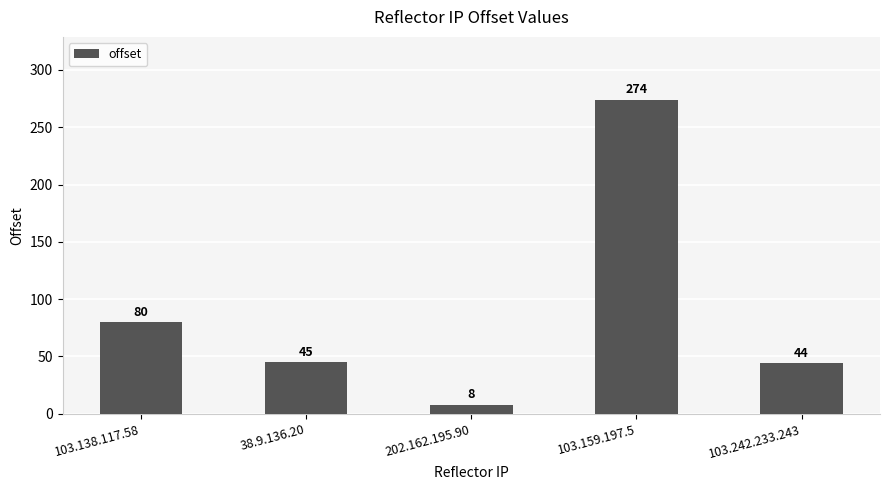

What is the minimum value shown in the chart?

8